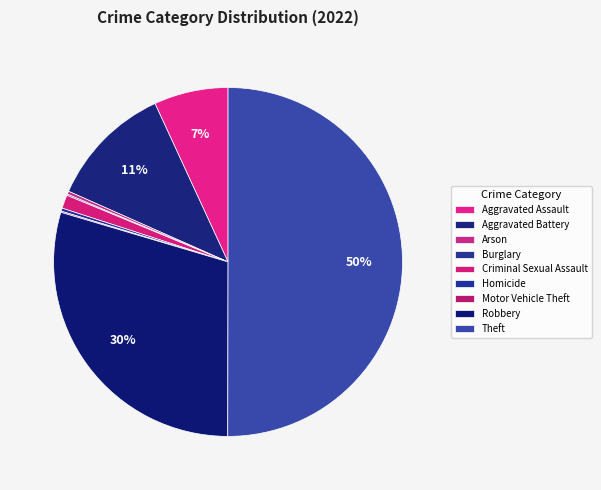

To the nearest percent, what portion does Criminal Sexual Assault represent?

1%